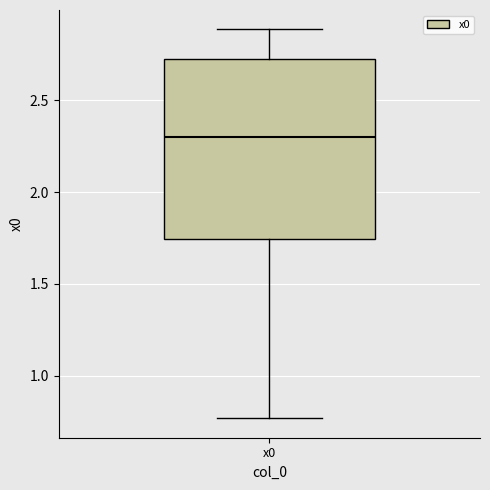

Where is the upper edge of the box for x0 on the y-axis? The values are not printed on the chart, so give them approximately, as read against the axis.

2.75